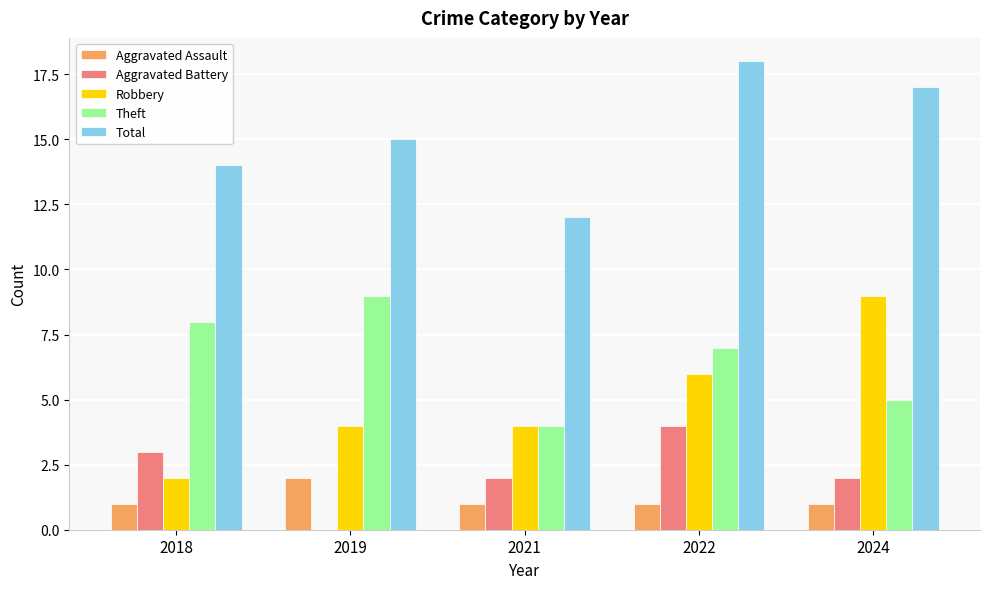

What is the maximum value shown in the chart?

18